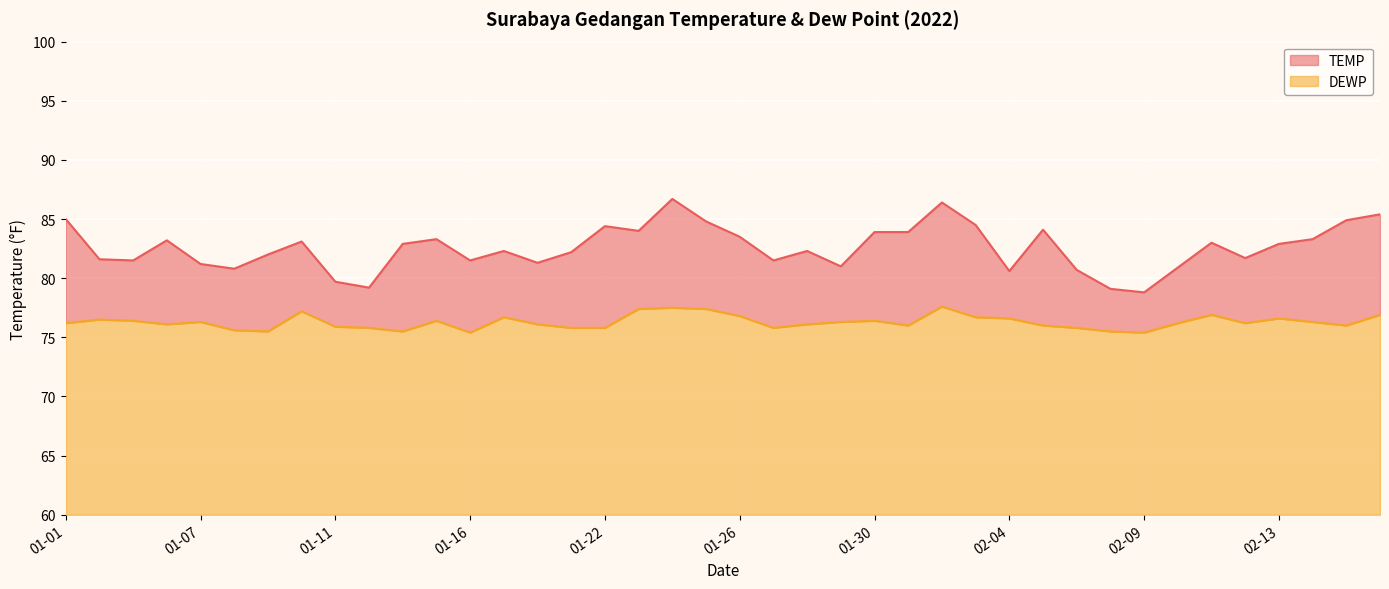

What is the sum of all TEMP values?

3303.1